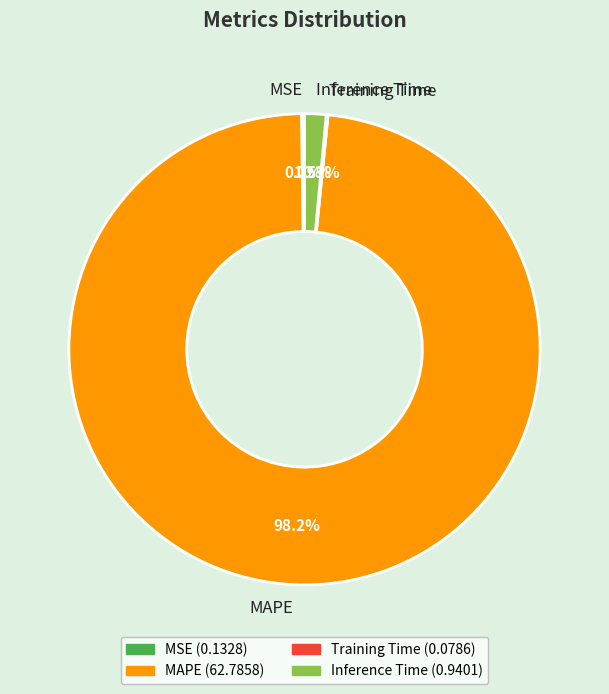

Is there a majority slice in this chart?

Yes